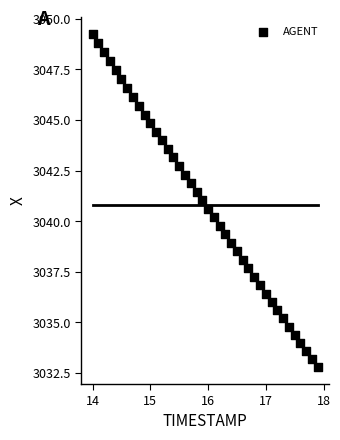

What is the range of Y values (max minus min)?

16.5